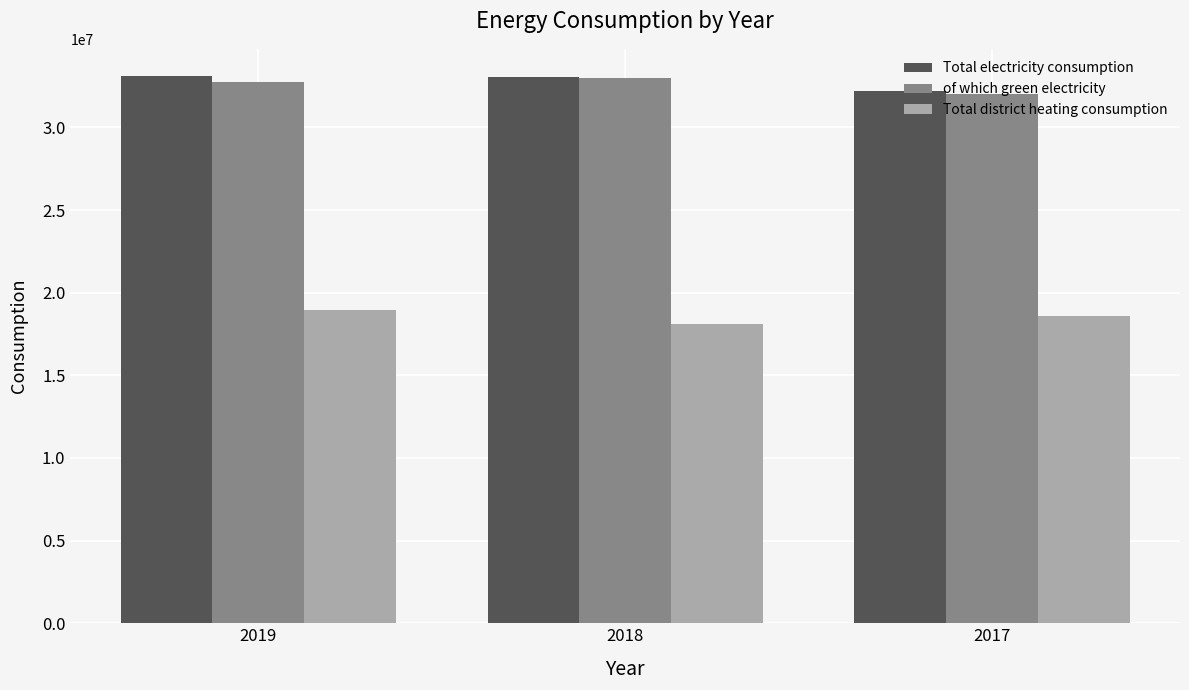

True or false: of which green electricity has a value of 33005705 at 2018.

True